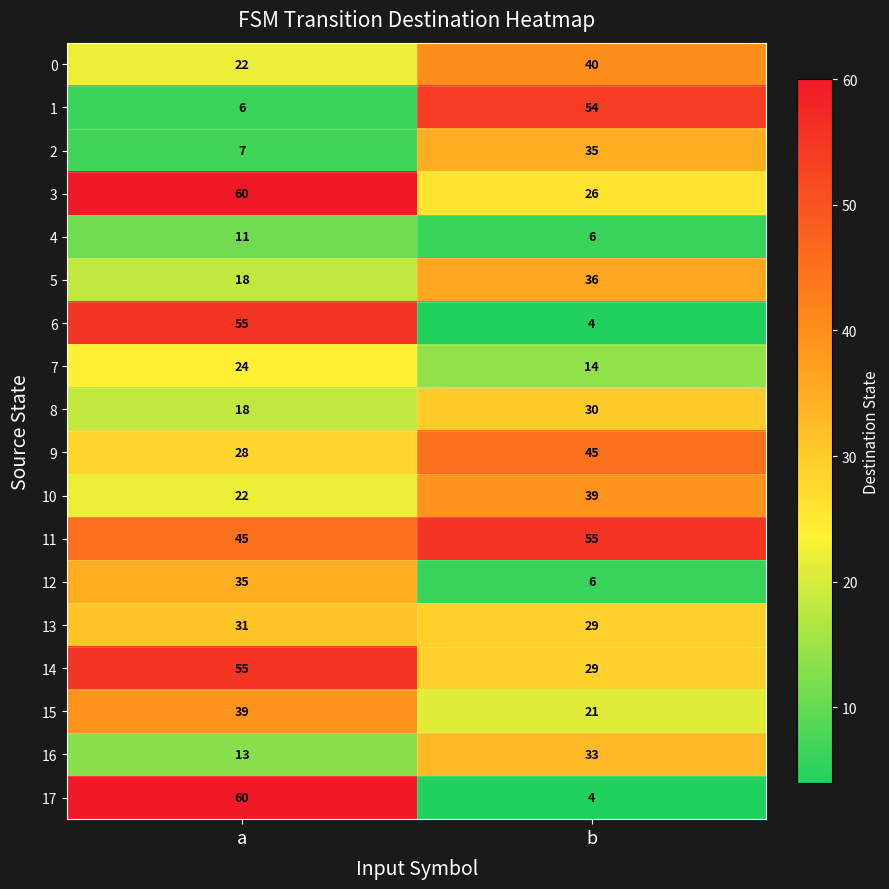

How many values in the 10 series are below 39?

1